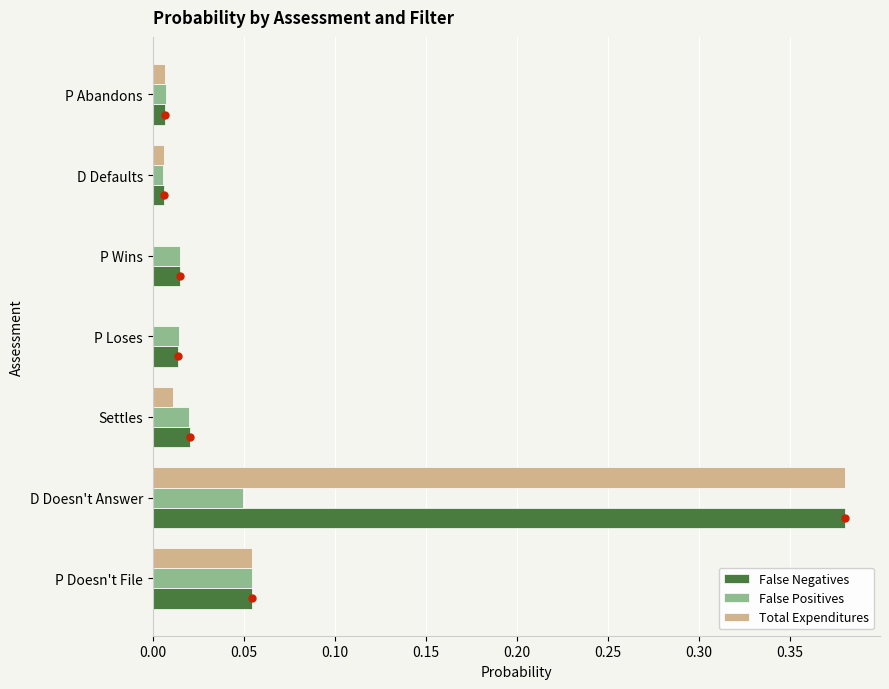

What is the value of the Total Expenditures bar at the 2nd from the left?

0.4